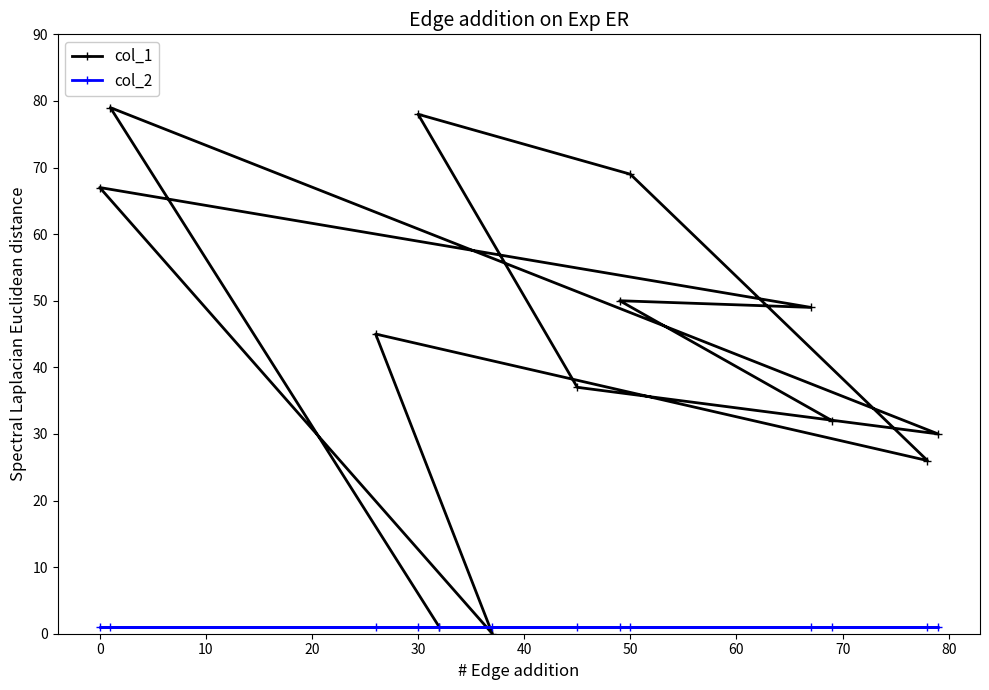

At how many categories does at least one series exceed 64?

4